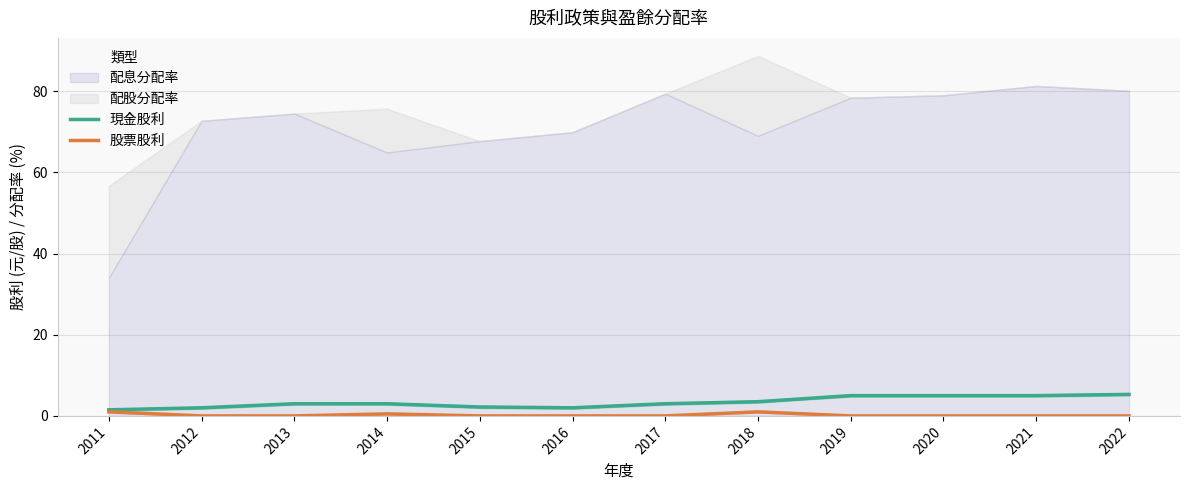

Is it true that 股票股利 equals -0.5 at 2015?

False